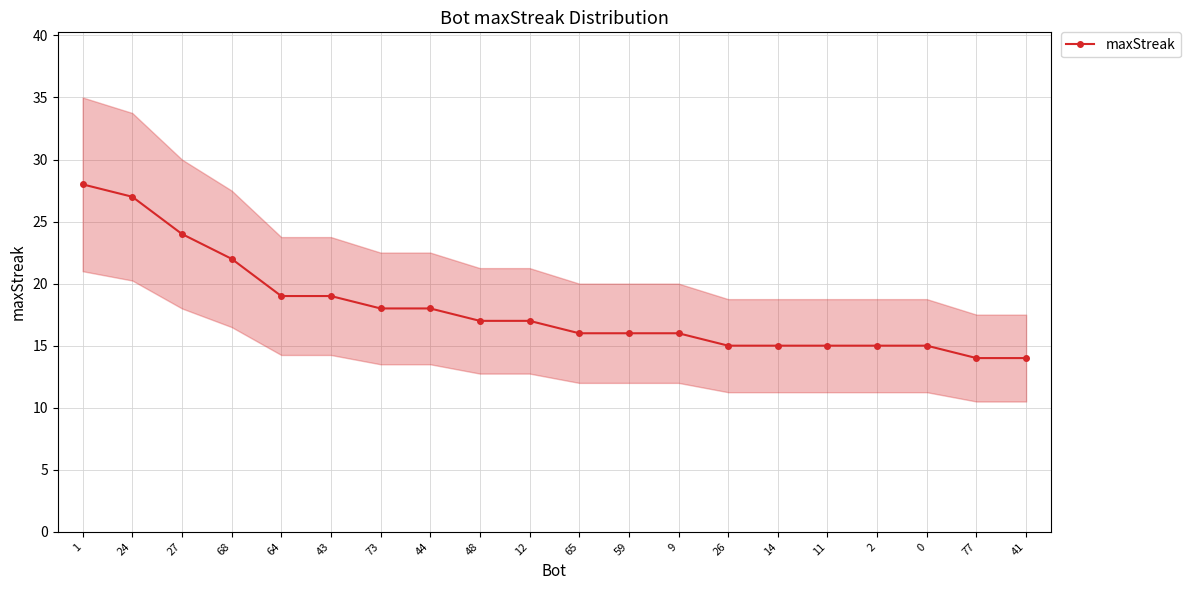

Which label corresponds to the largest value in the chart?

1